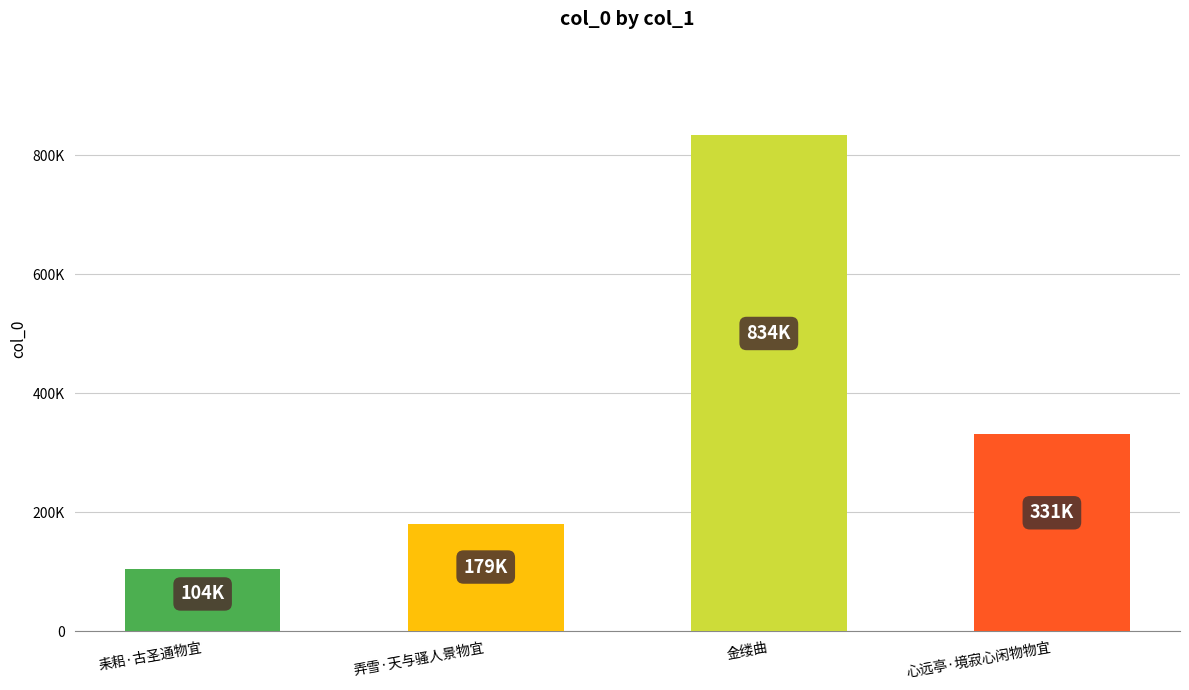

Where is the data nearest to the value 468748?

心远亭·境寂心闲物物宜